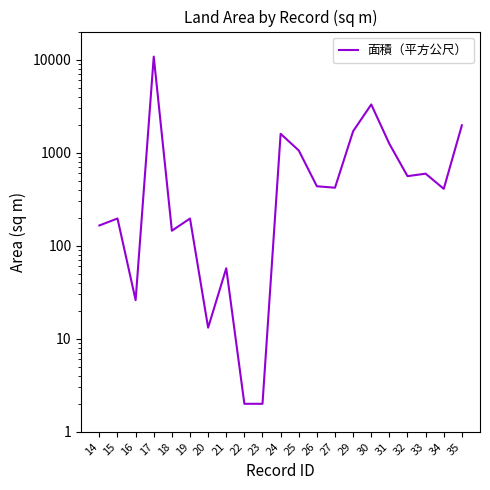

Where is the data nearest to the value 5376?

30